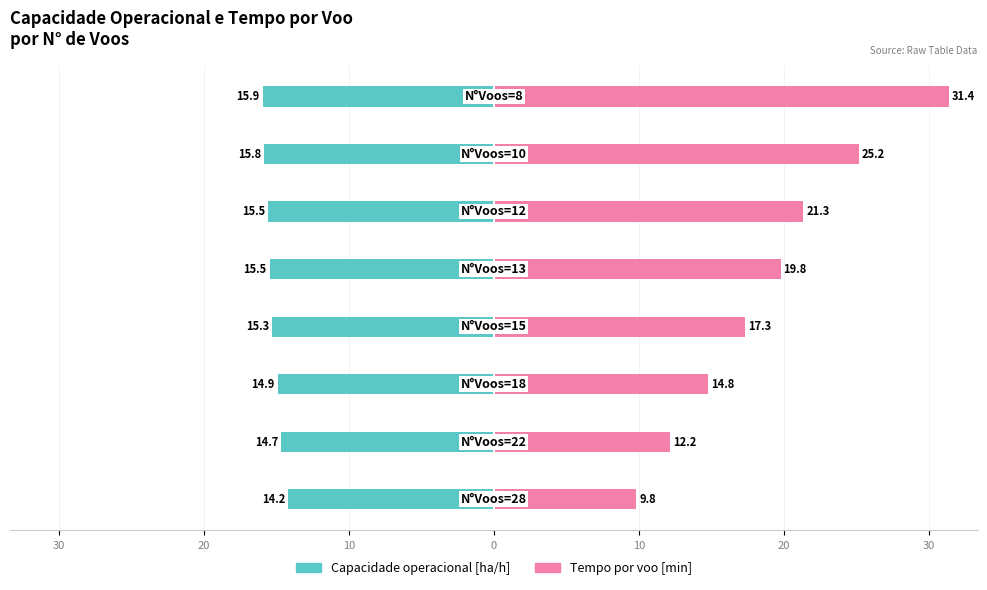

Which series changed the most between 20 and 0?

Tempo por voo [min]